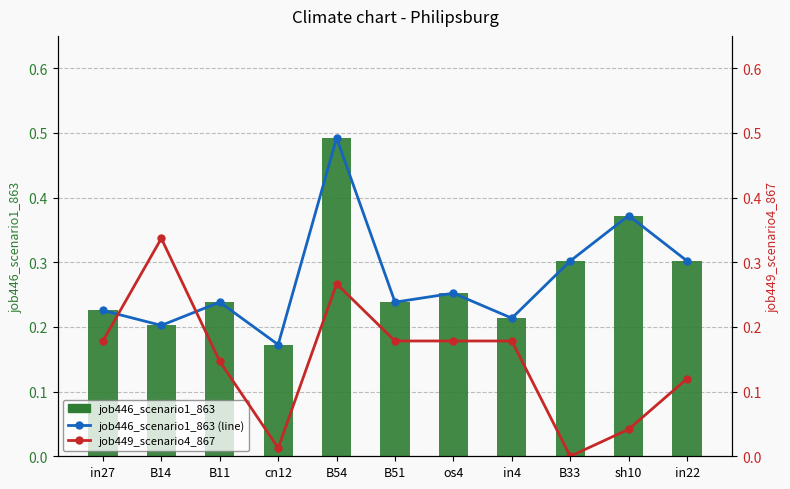

True or false: job446_scenario1_863 (line) has a value of 0.6 at sh10.

False